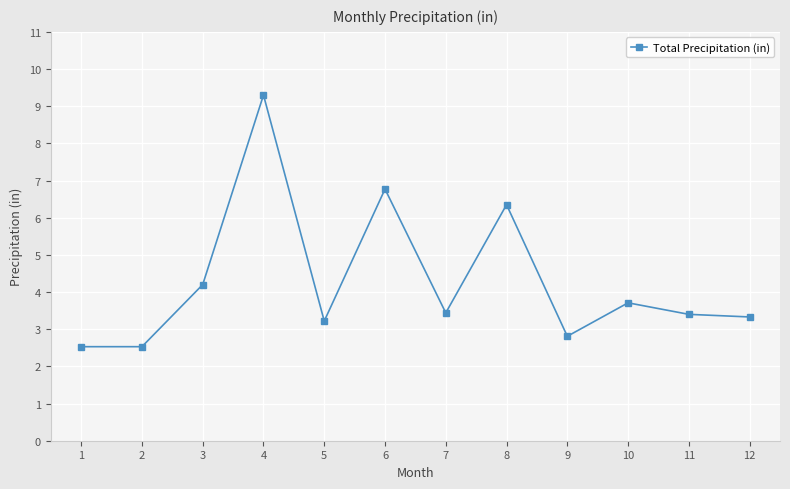

At which category does the chart reach its peak across all series?

4